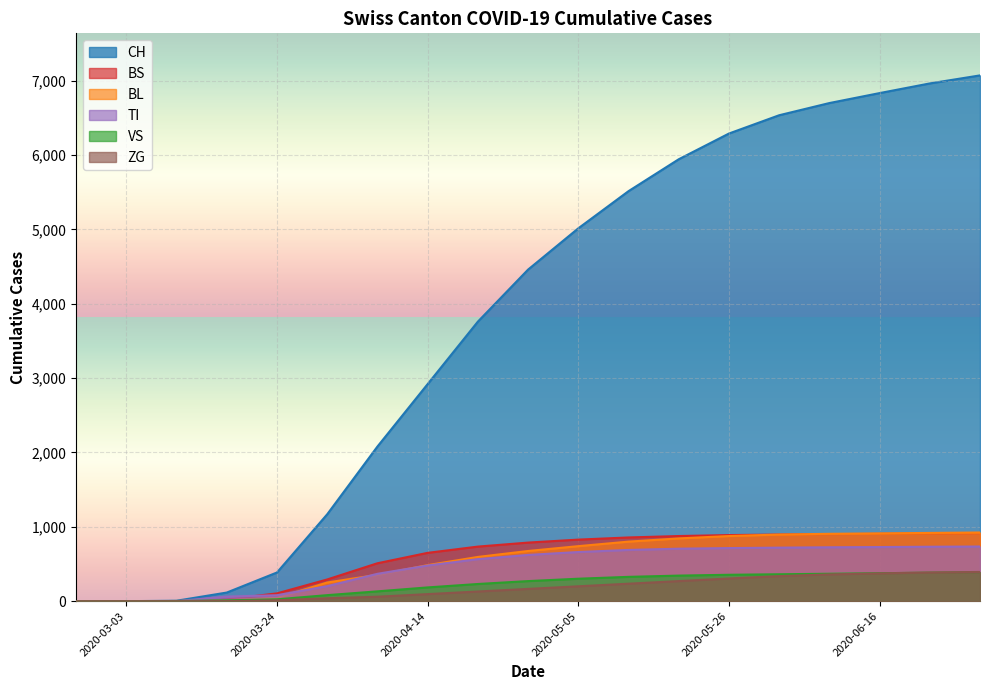

Which series has the largest range (max minus min)?

CH